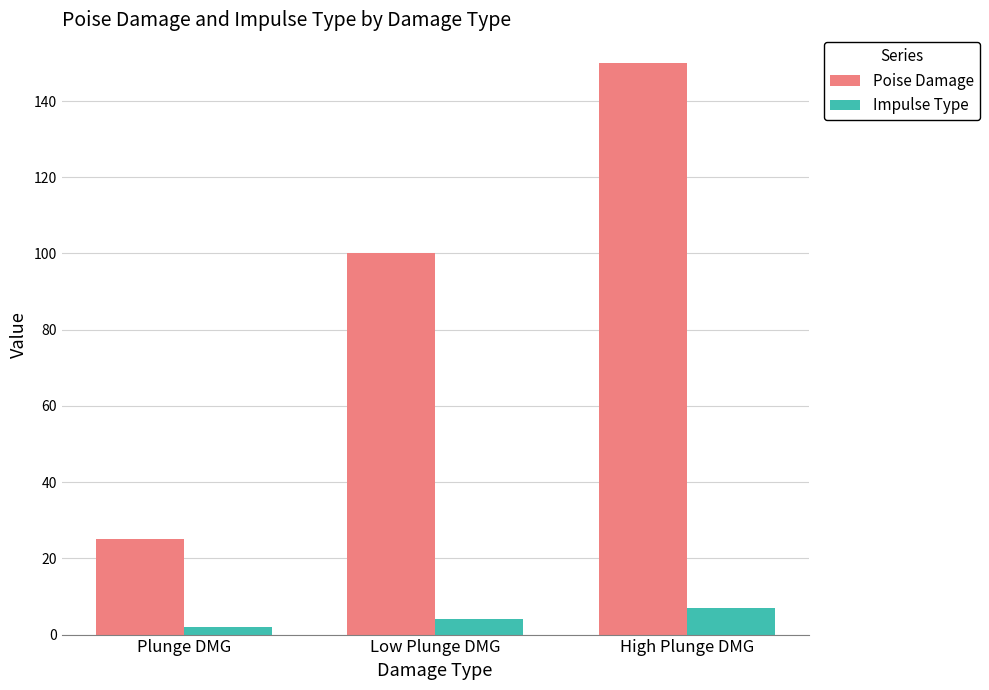

What is the spread (max minus min) of values at Low Plunge DMG?

96